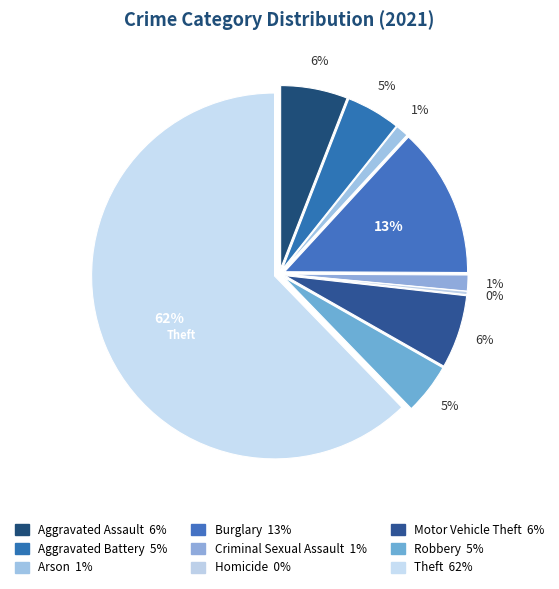

What percentage is the Theft slice, to the nearest percent?

62%